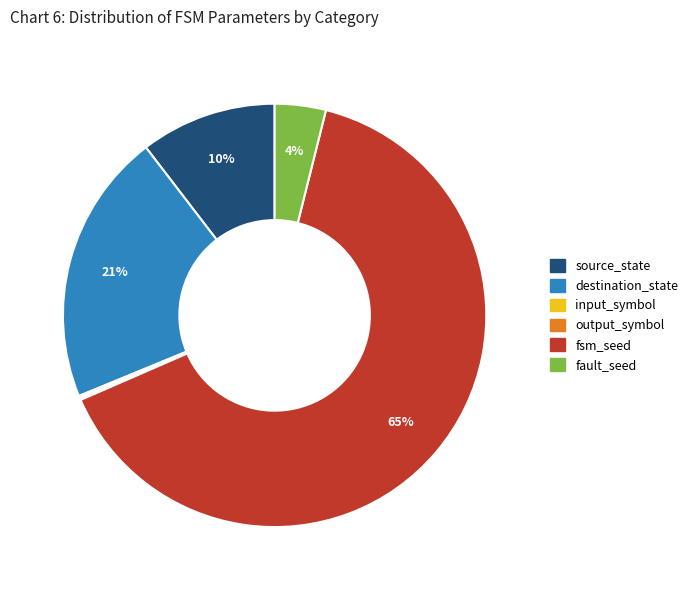

What is the largest slice in the pie chart?

fsm_seed